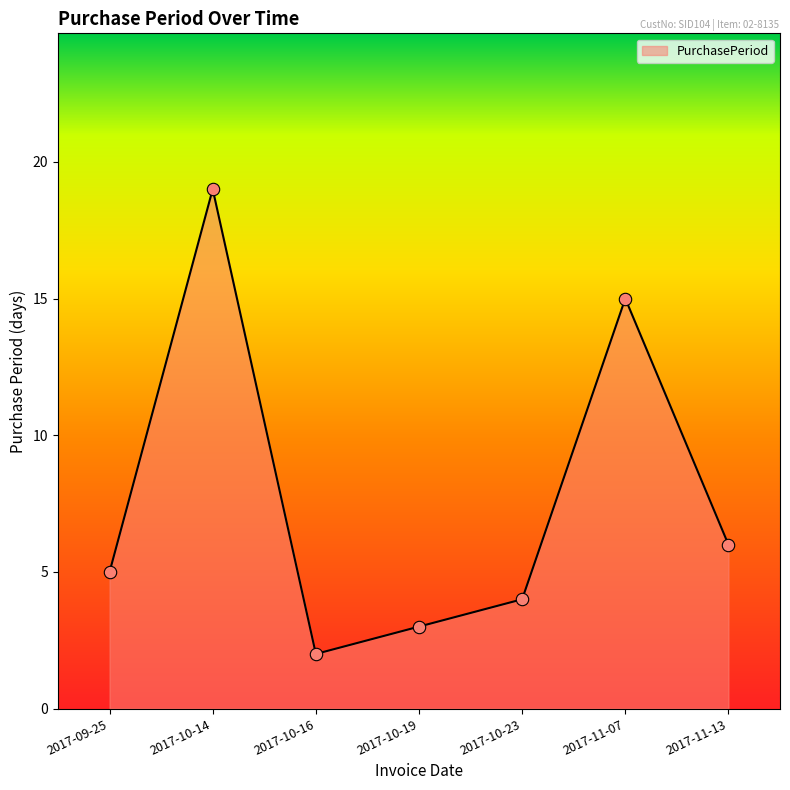

What is the ratio of the value at 2017-10-23 to the value at 2017-10-16?

2.0